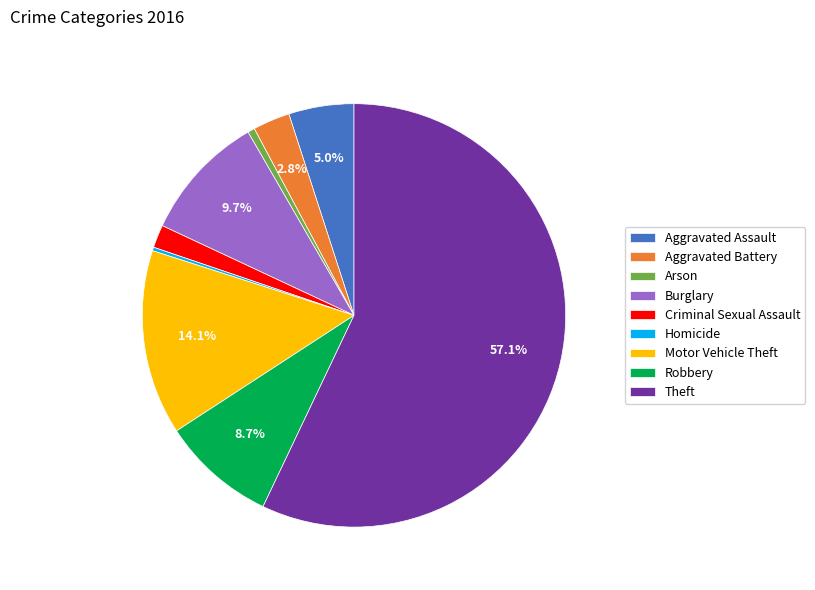

To the nearest percent, what is the difference between the largest and smallest slice percentages?

57%